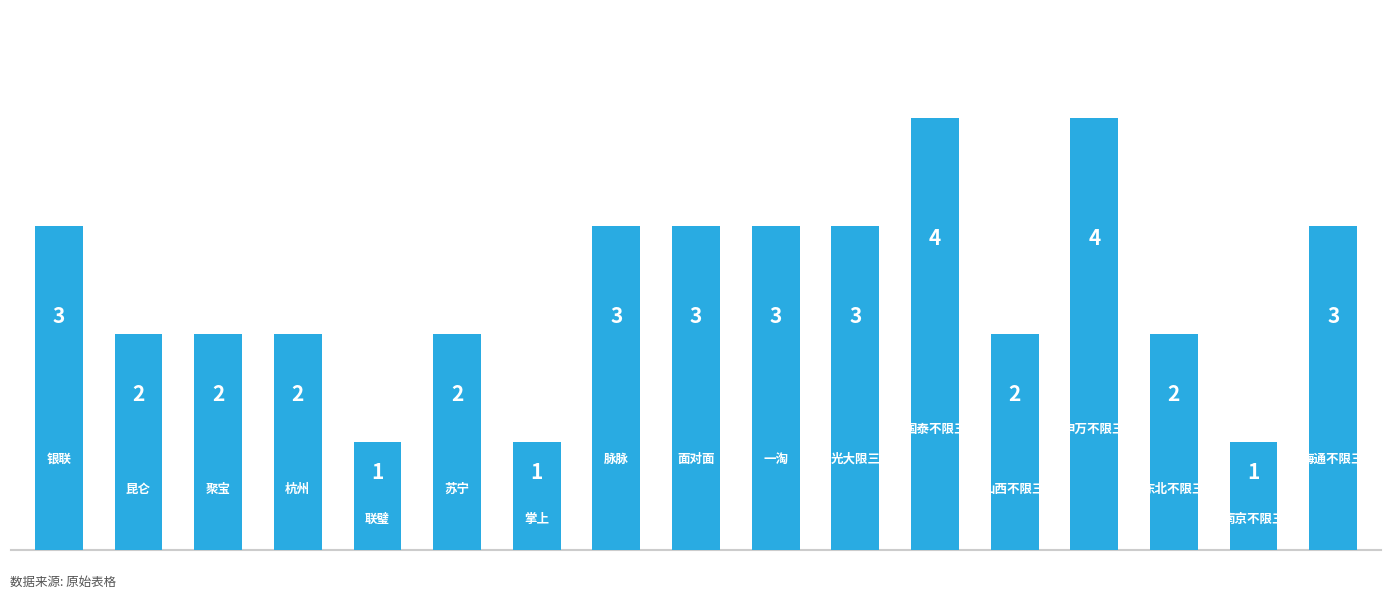

What is the value of the 16th bar from the left?

1